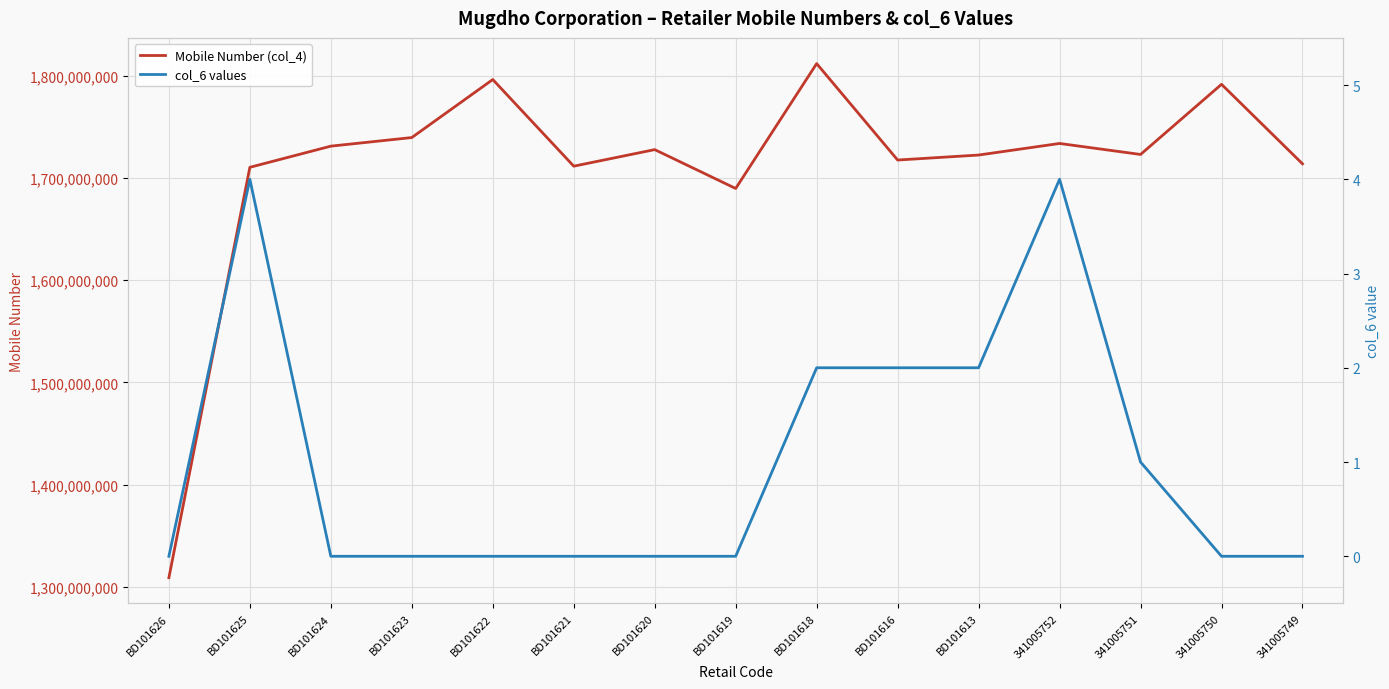

True or false: Mobile Number (col_4) and col_6 values cross at least once.

False